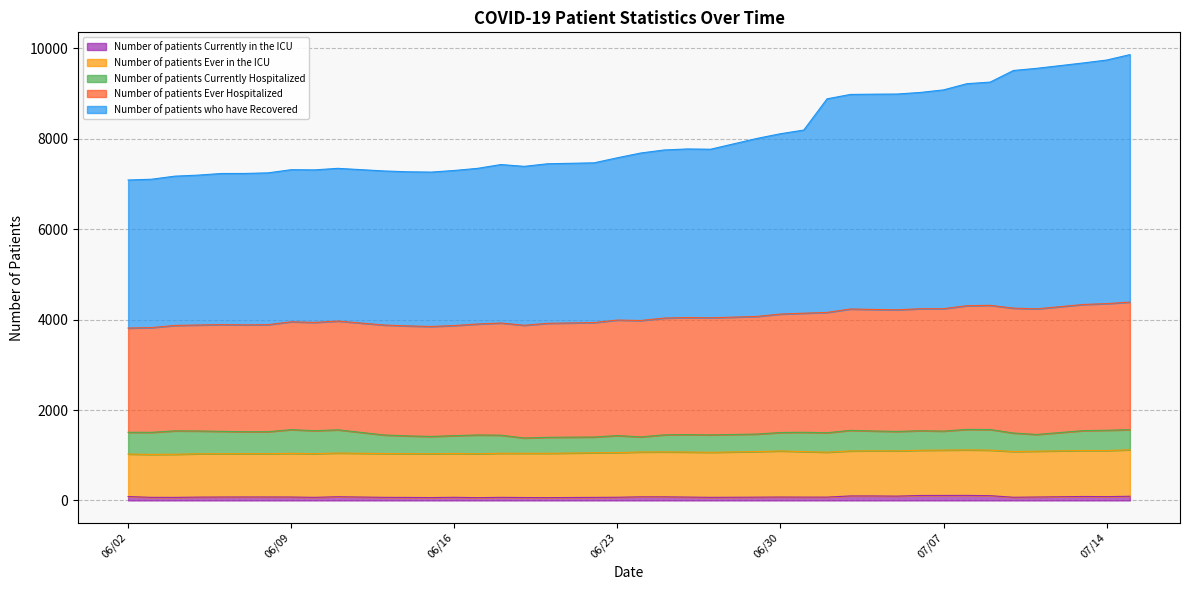

What is the difference between the highest and lowest values at 06/13/2020?

3341